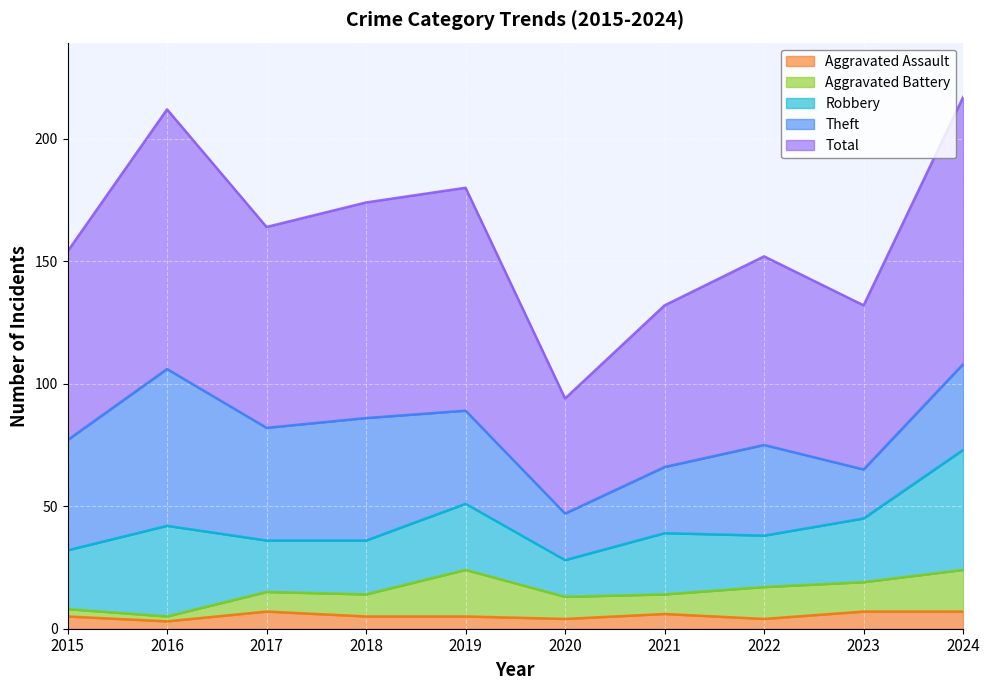

How many lines are shown in the chart?

5